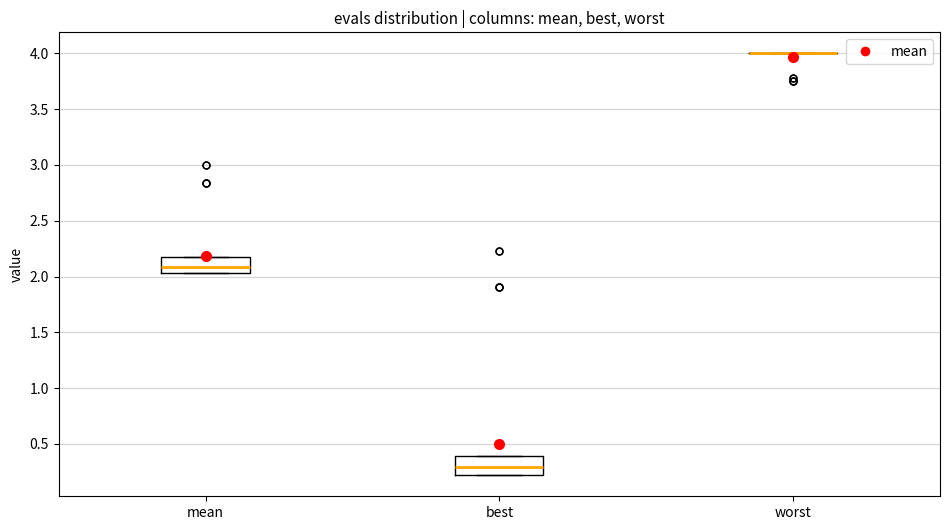

Reading left to right, transcribe this box plot: for each box, give where its median line is, the range the box spans, and where its two whiskers end, as read against the y-axis. The values are not printed on the chart, so give them approximately, as read against the axis.

mean: median 2.10, box 2.05 to 2.20, whiskers 2.05 to 2.20
best: median 0.30, box 0.20 to 0.40, whiskers 0.20 to 0.40
worst: box collapsed to a line at 4.00, whiskers 4.00 to 4.00